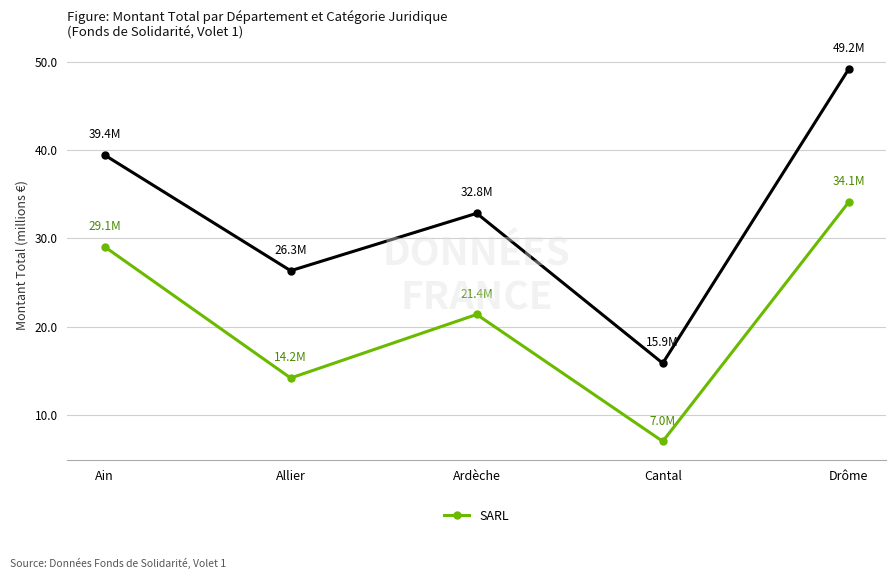

Which label corresponds to the smallest value in the chart?

Cantal